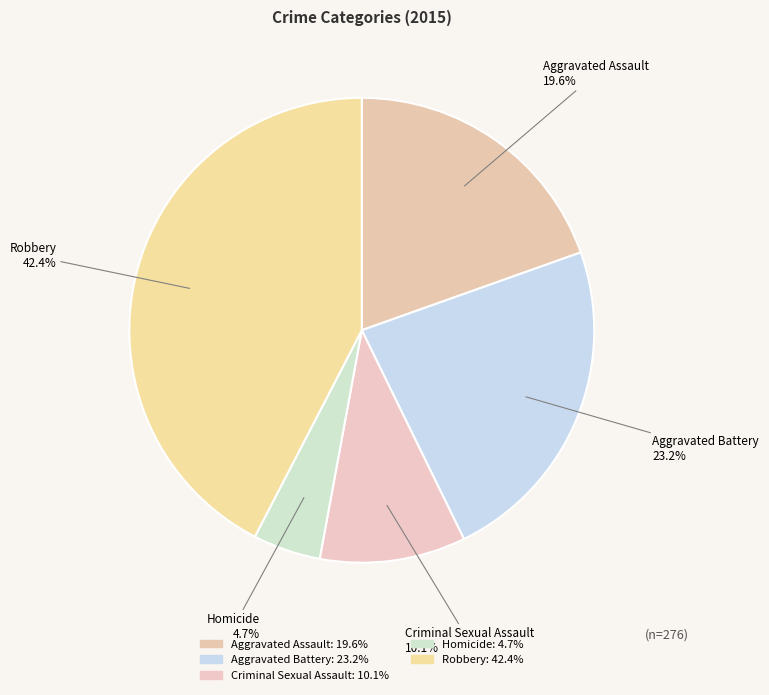

What is the largest slice in the pie chart?

Robbery